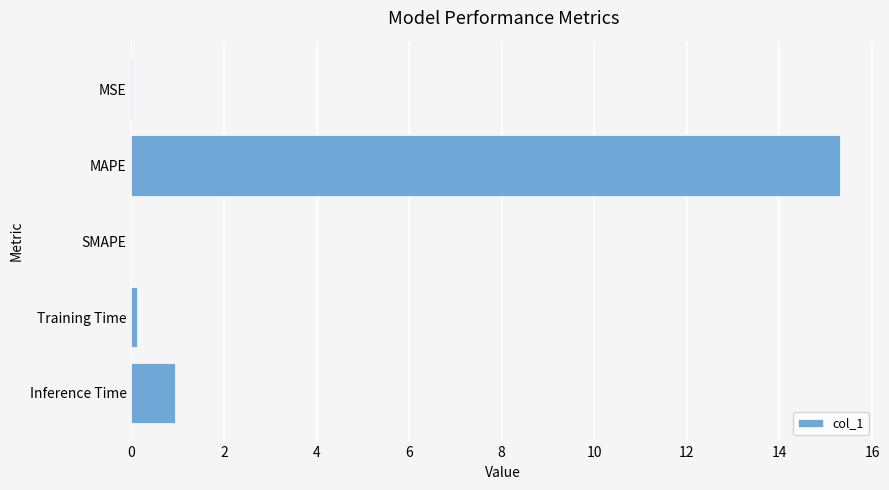

What is the maximum value shown in the chart?

15.3